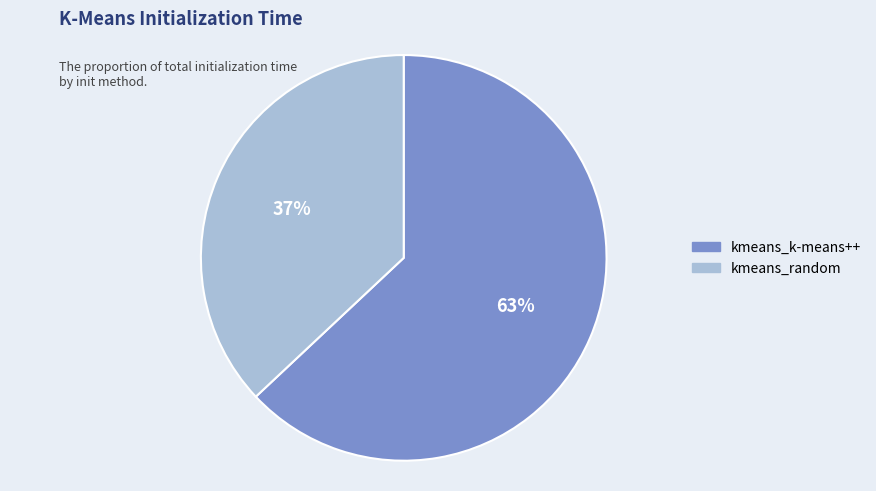

Do kmeans_random and kmeans_k-means++ together represent more than half of the pie?

Yes